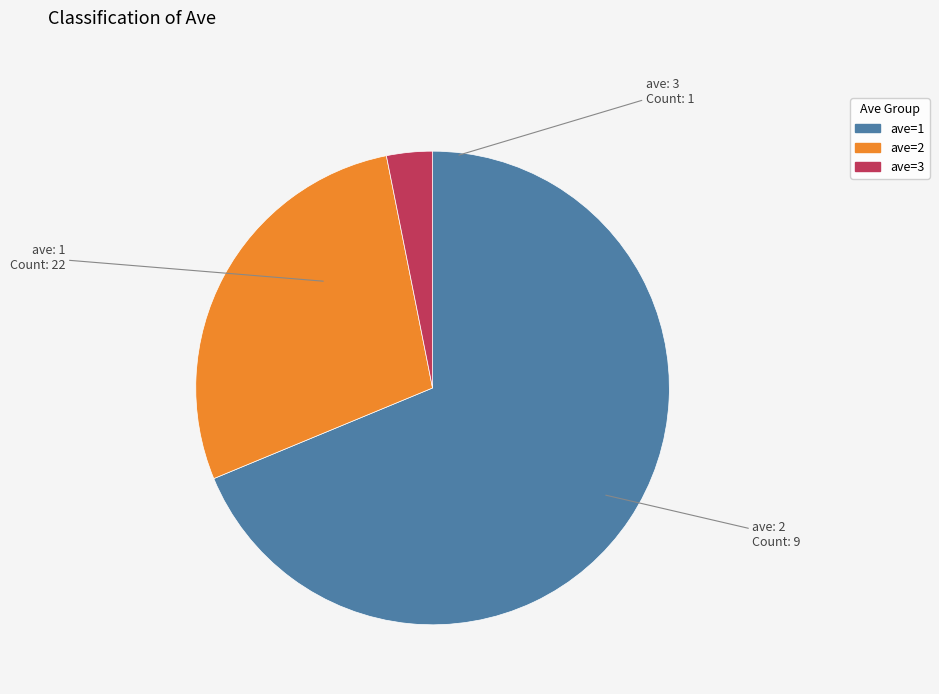

What is the smallest slice in the pie chart?

ave=3